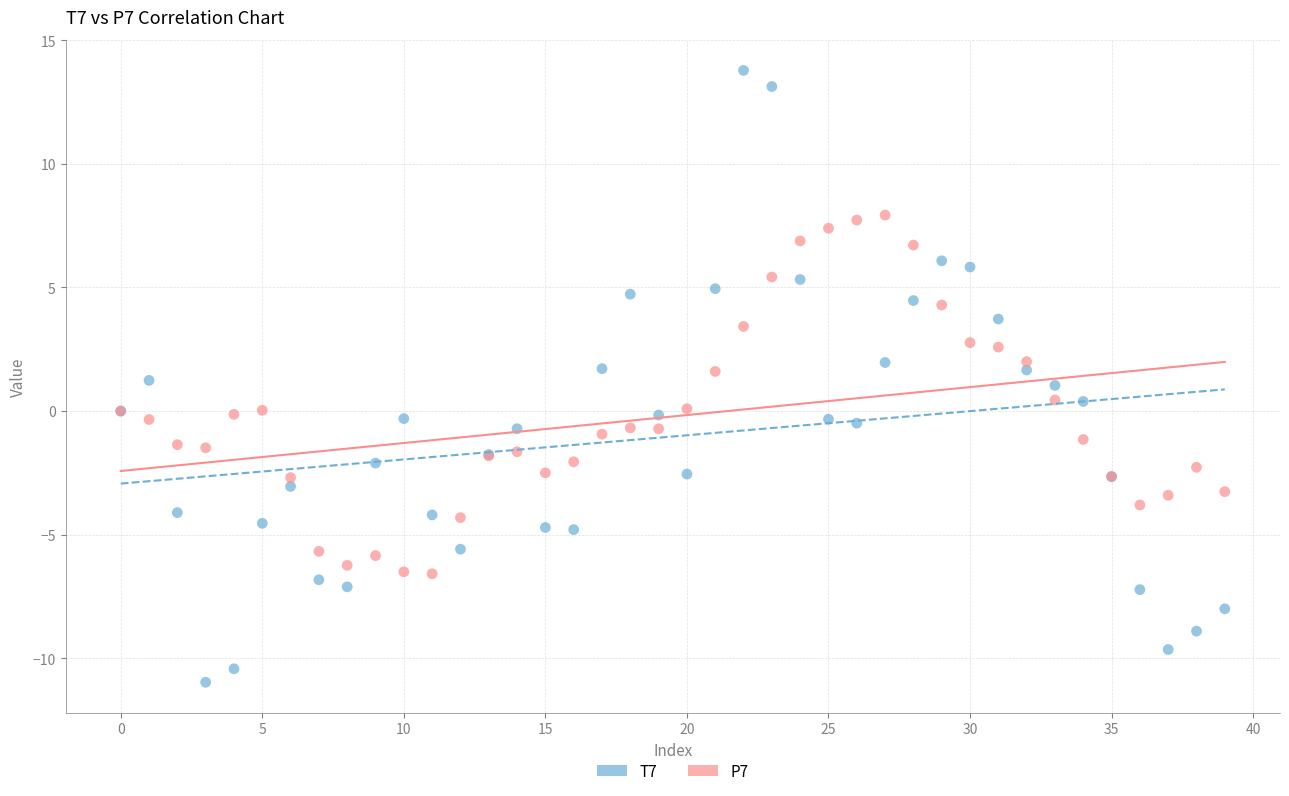

Which series has the widest spread of Y values?

T7